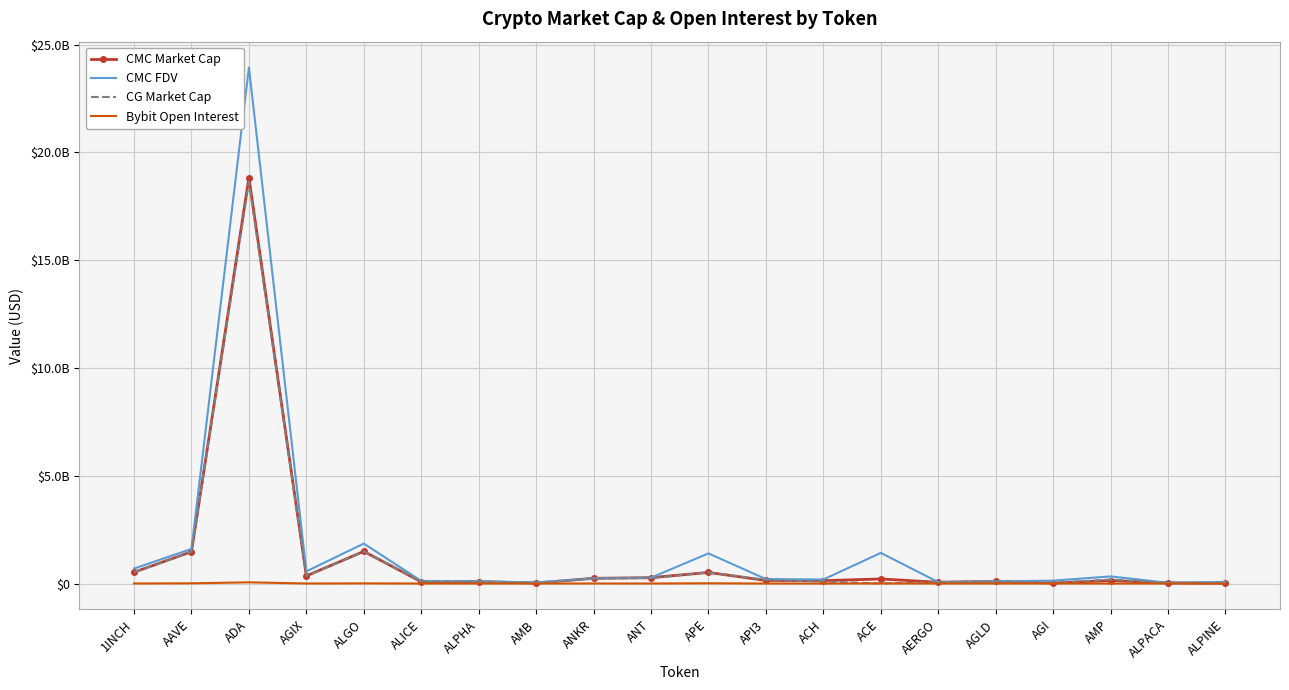

At how many categories does at least one series exceed 2617965786?

1